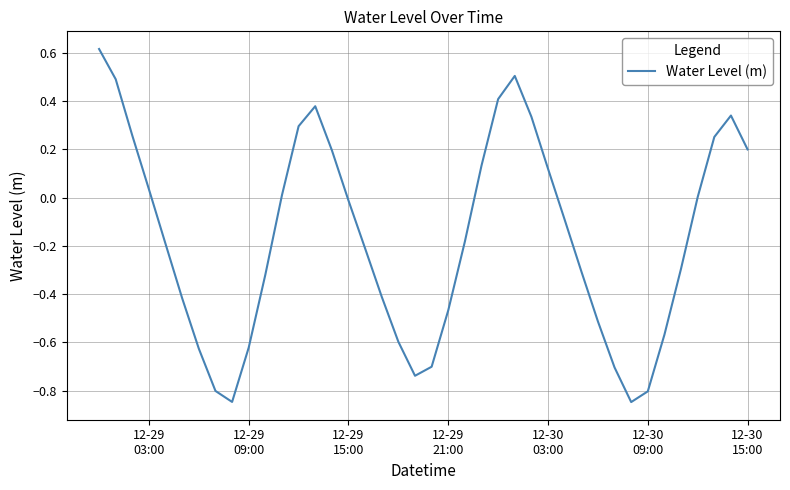

How many lines are shown in the chart?

1